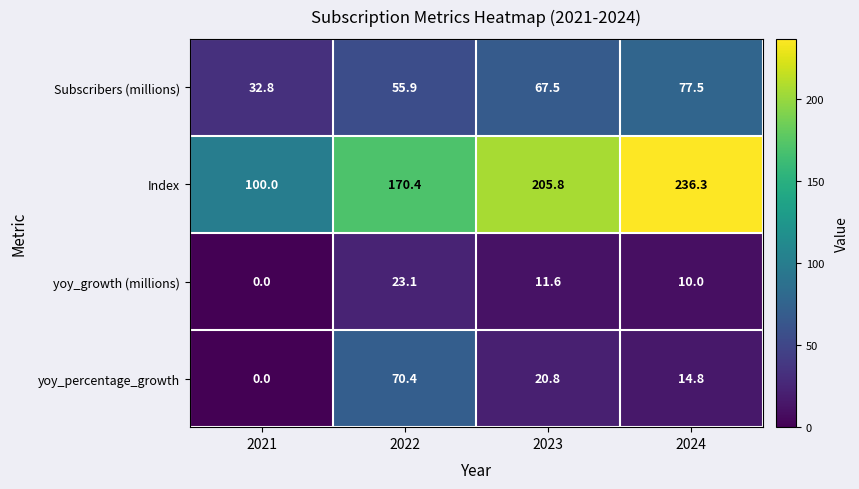

What is the sum of the yoy_percentage_growth values at 2021 and 2023?

20.8